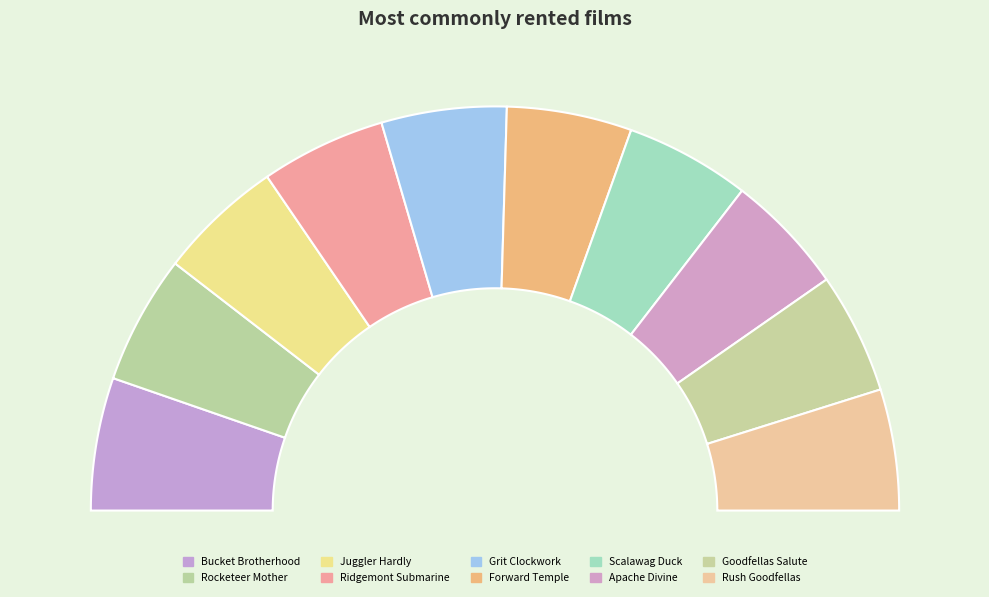

How many segments does this pie chart have?

10